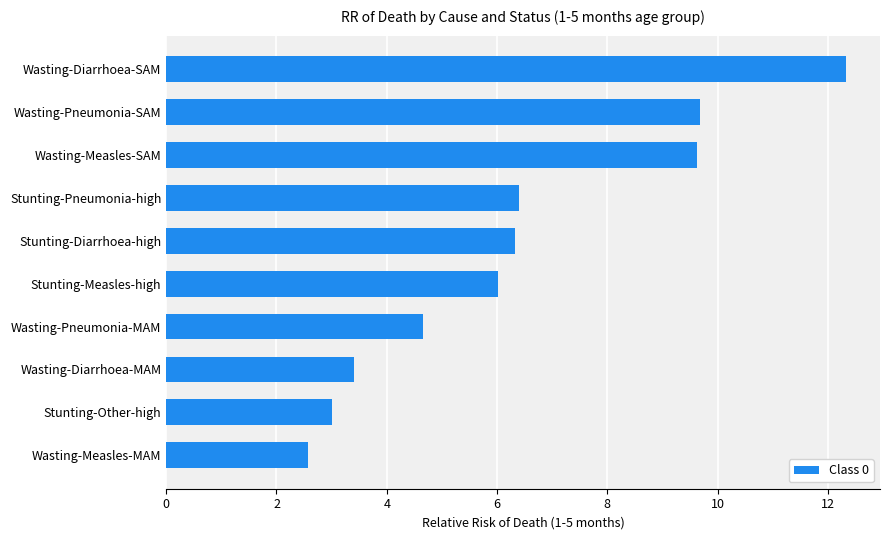

What is the change in value from Stunting-Measles-high to Wasting-Diarrhoea-SAM?

+6.3